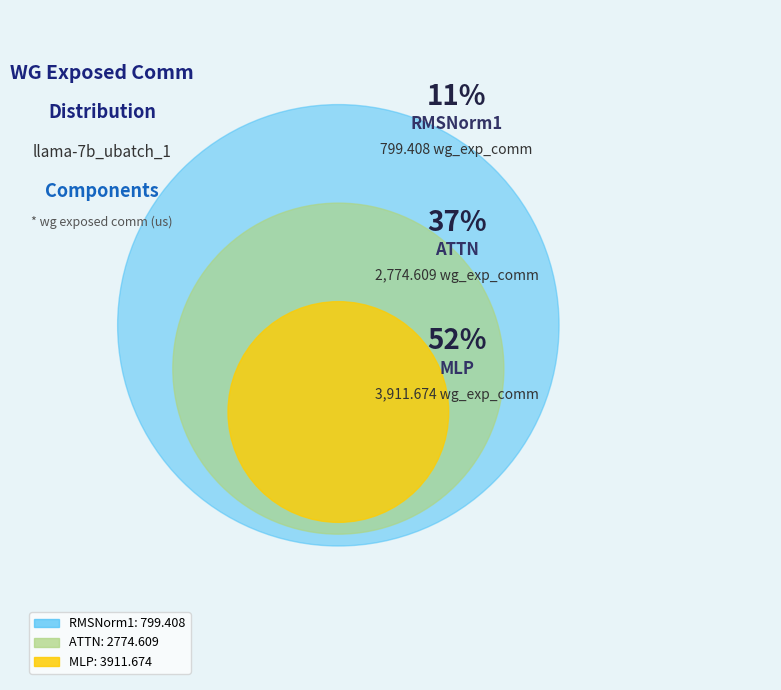

Is it true that MLP is 52% of the pie?

True